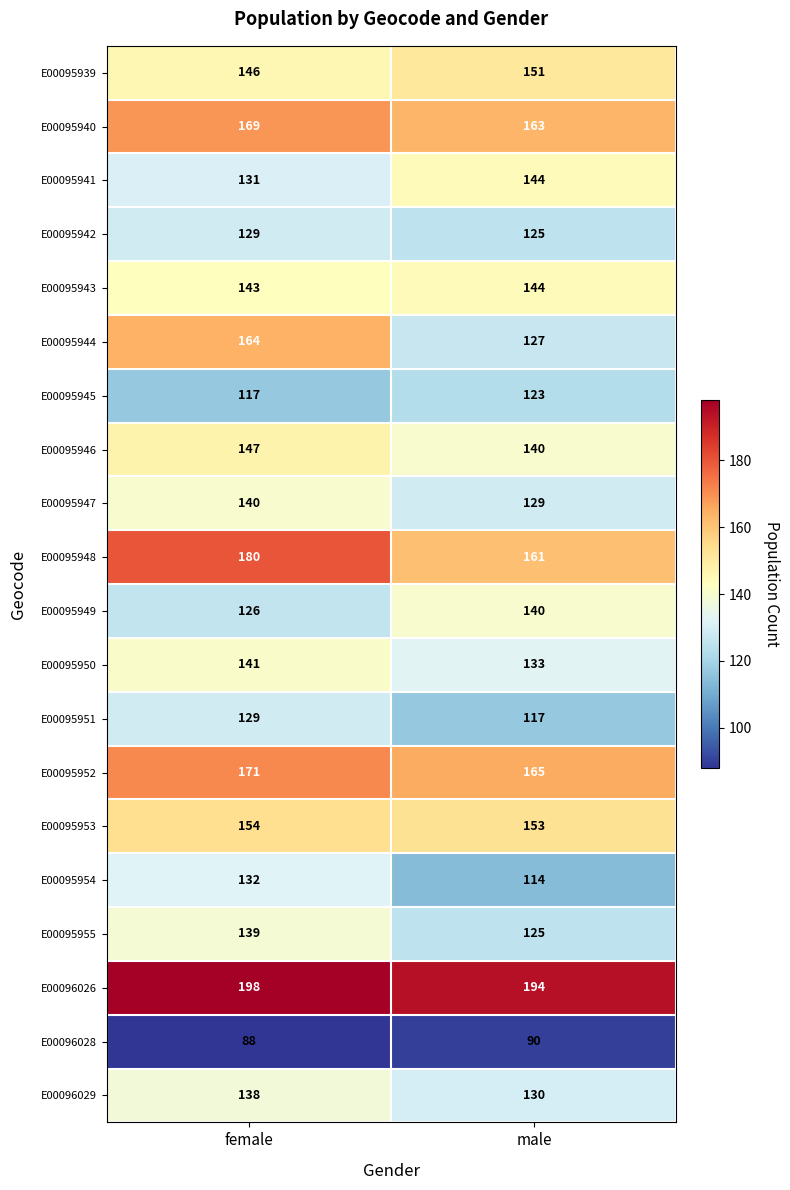

Which category has the highest value across all series?

female